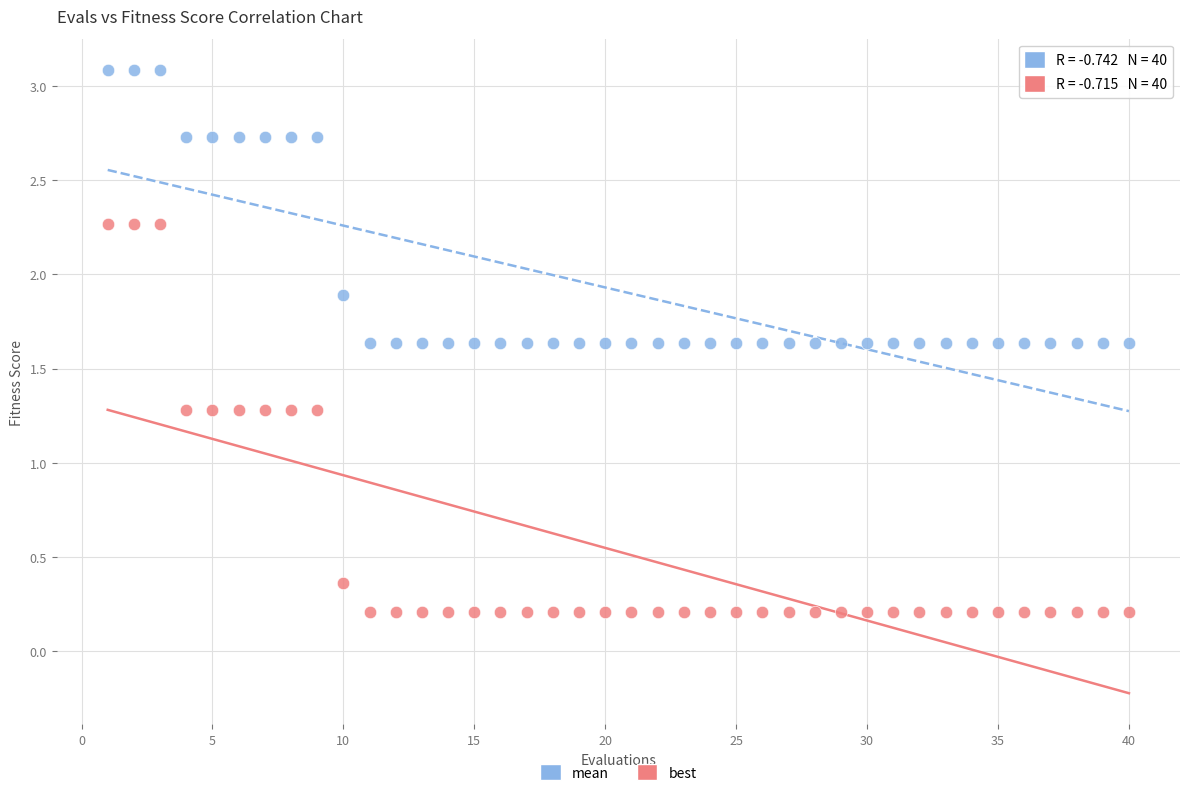

In the mean series, what Y value is closest to 2?

1.9